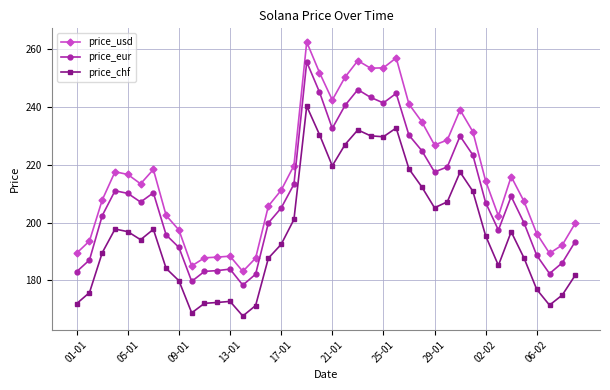

Which series has the widest spread of values?

price_usd